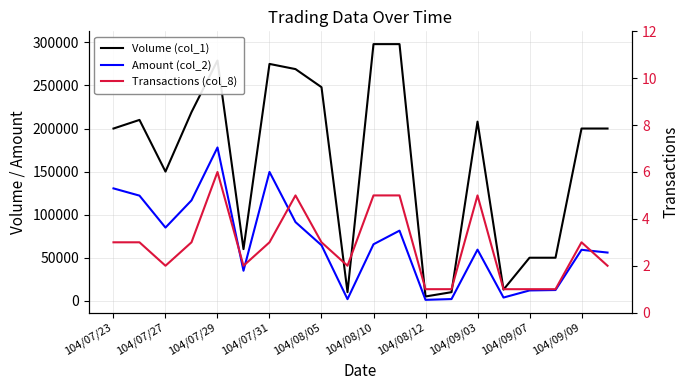

How many data points does each series have?

20